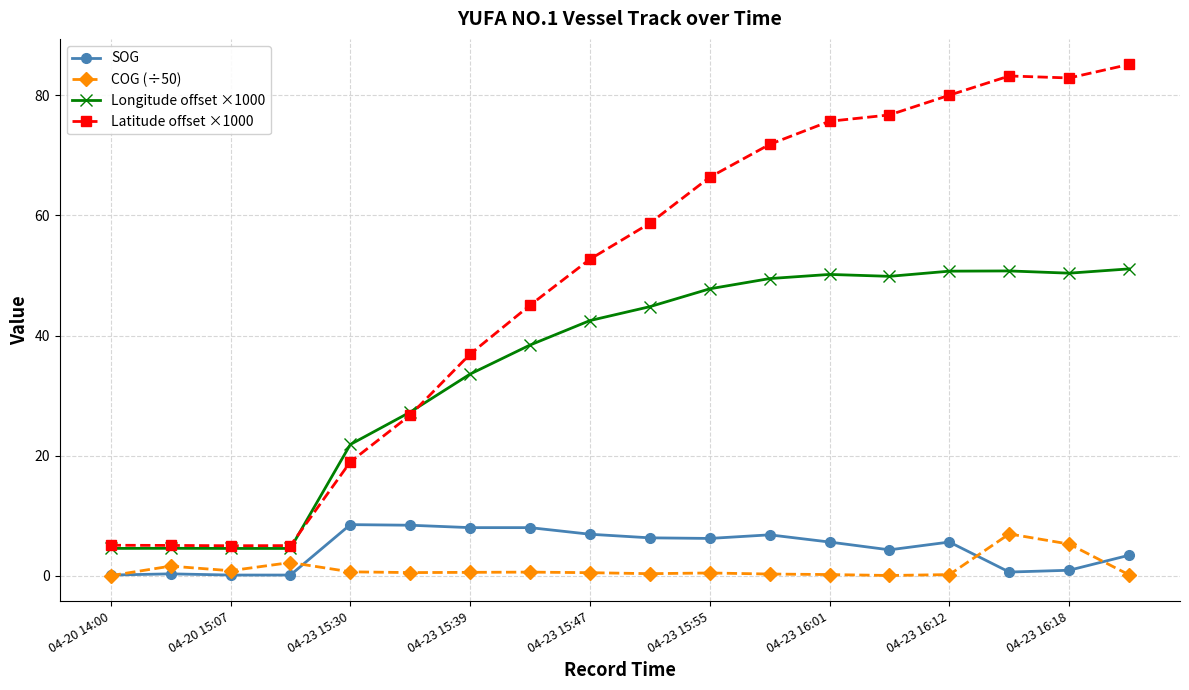

What are all the series names shown in the legend?

SOG, COG (÷50), Longitude offset ×1000, Latitude offset ×1000